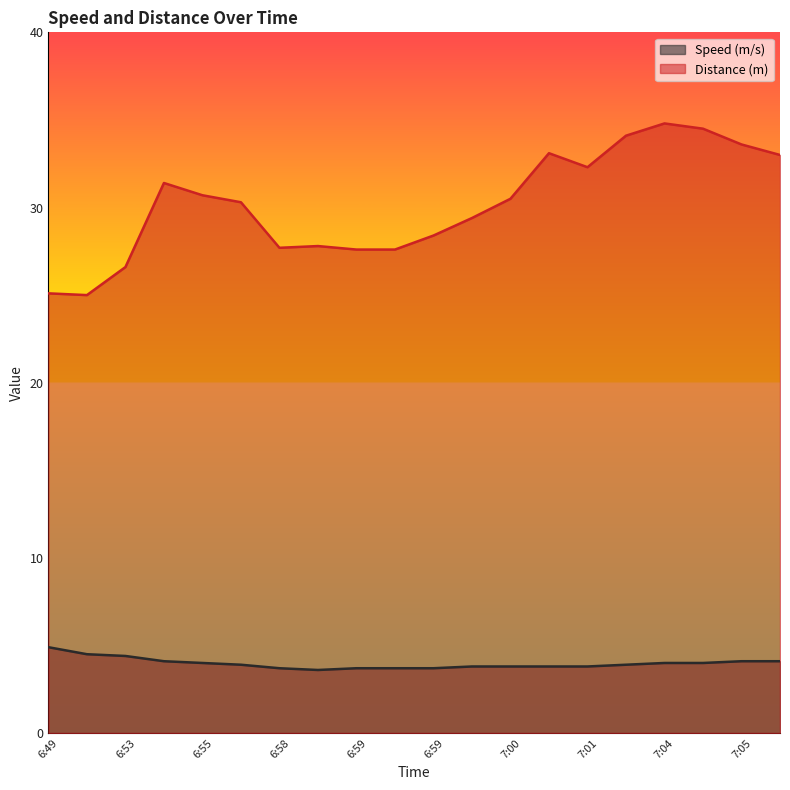

Reading right to left, extract all data points from this chart.

Speed (m/s): 4.1	4.1	4.0	4.0	3.9	3.8	3.8	3.8	3.8	3.7	3.7	3.7	3.6	3.7	3.9	4.0	4.1	4.4	4.5	4.9
Distance (m): 33.0	33.6	34.5	34.8	34.1	32.3	33.1	30.5	29.4	28.4	27.6	27.6	27.8	27.7	30.3	30.7	31.4	26.6	25.0	25.1